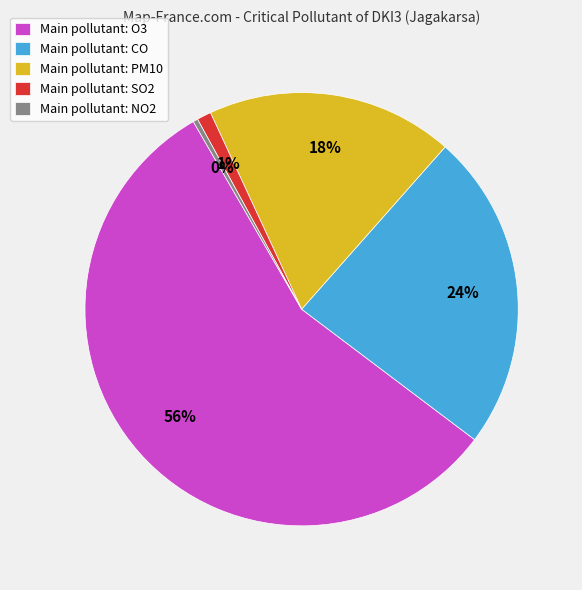

To the nearest percent, what is the average slice percentage?

20%